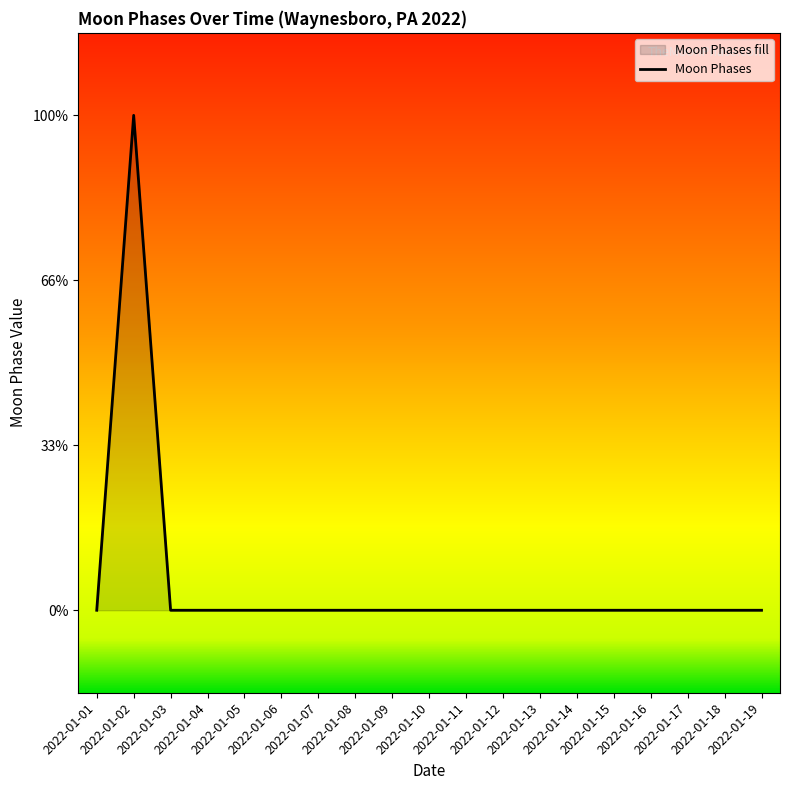

True or false: the data shows 1 at 2022-01-18.

False